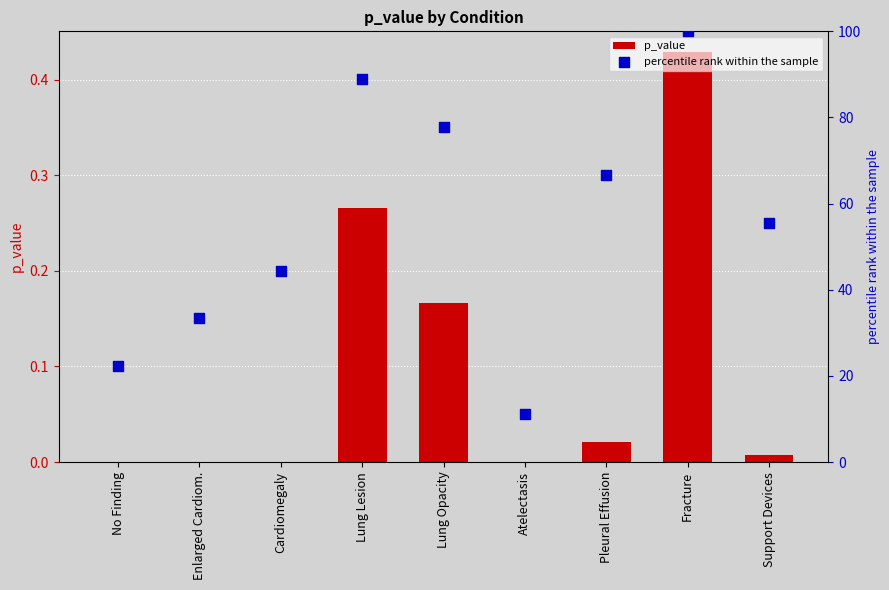

Which series has the largest total across all categories?

percentile rank within the sample